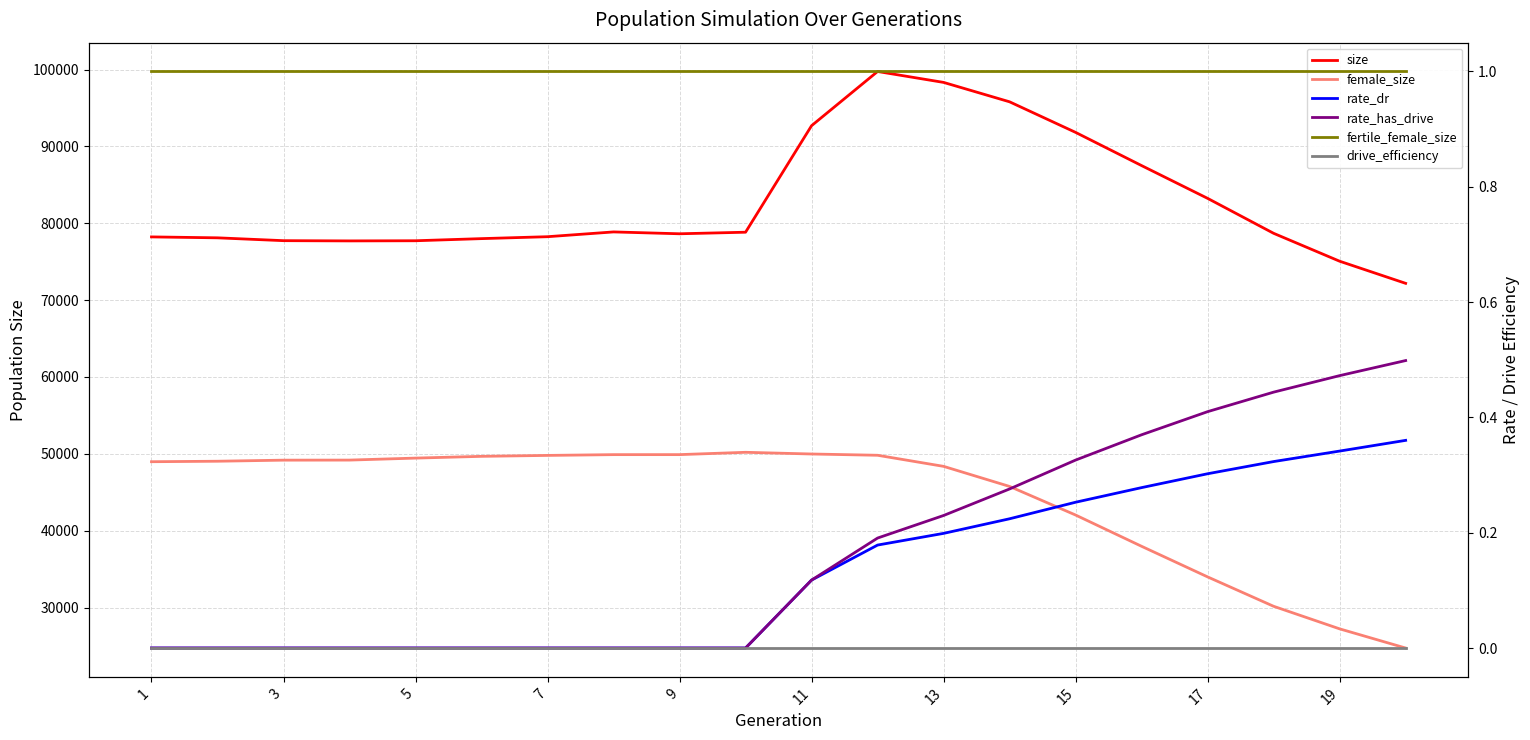

Rank the series by their maximum value, from highest to lowest.

size, female_size, fertile_female_size, rate_has_drive, rate_dr, drive_efficiency